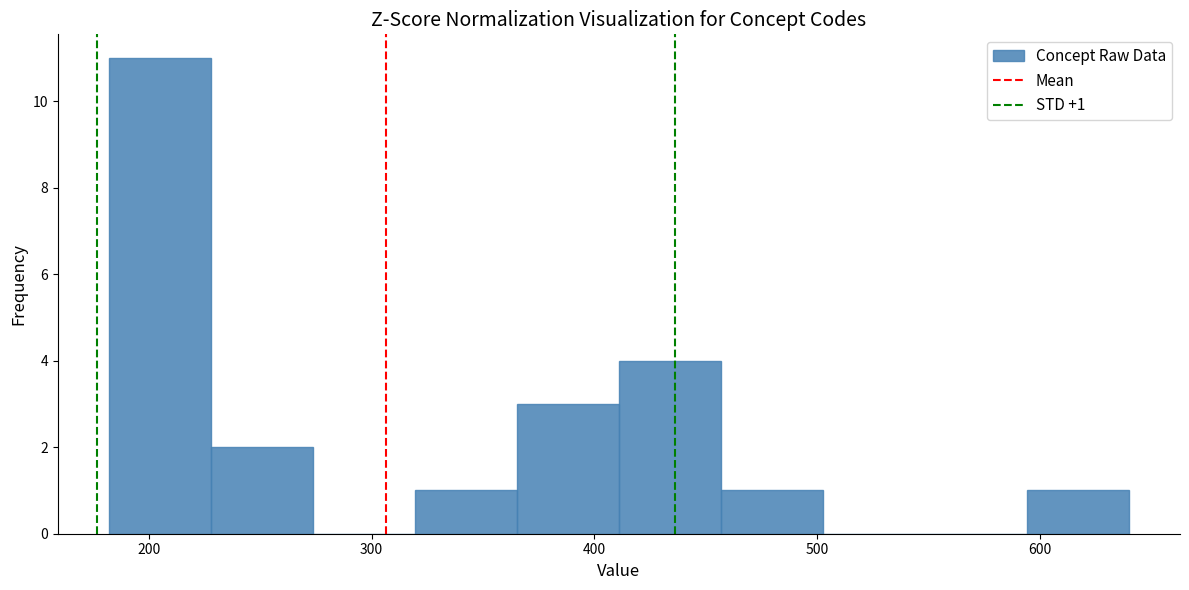

Over which range of the x-axis is the bar tallest?

180 to 230